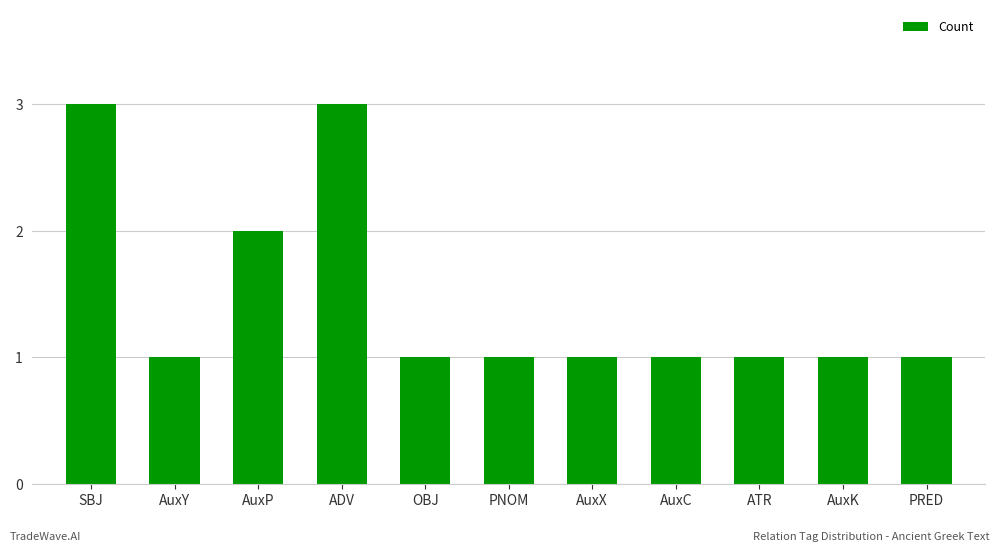

What is the sum of all values?

16